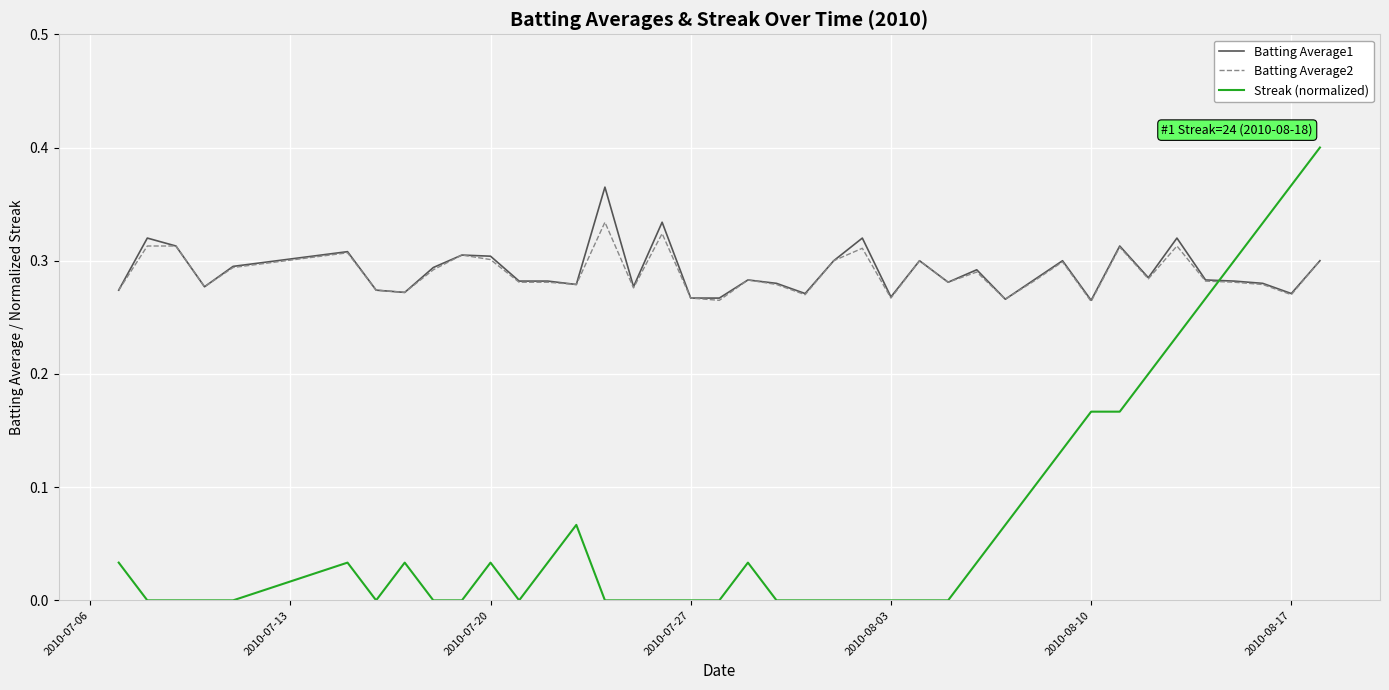

List the series in order of their peak value, lowest first.

Batting Average2, Batting Average1, Streak (normalized)